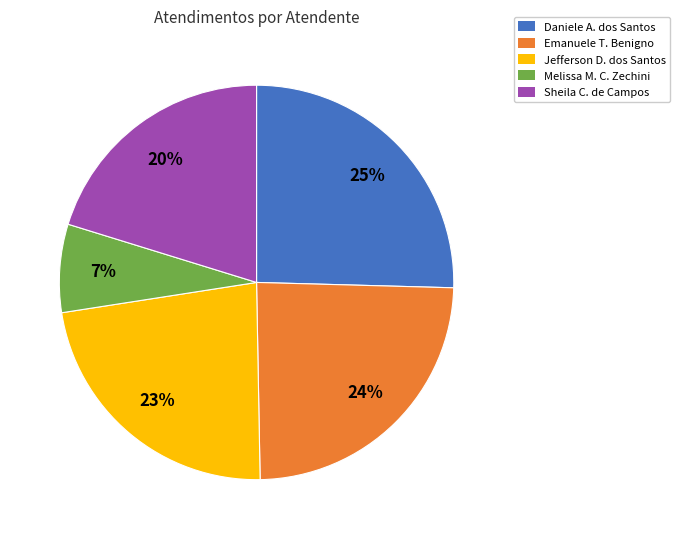

The Sheila C. de Campos slice represents 20% of the pie. True or false?

True